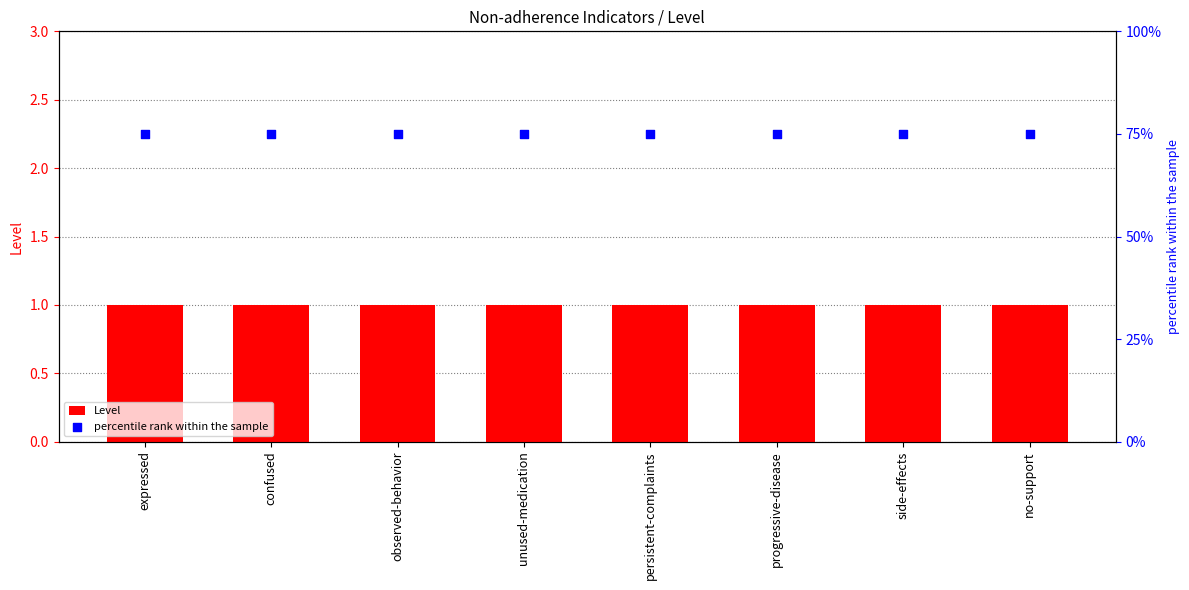

Which series contains the highest Y value?

percentile rank within the sample